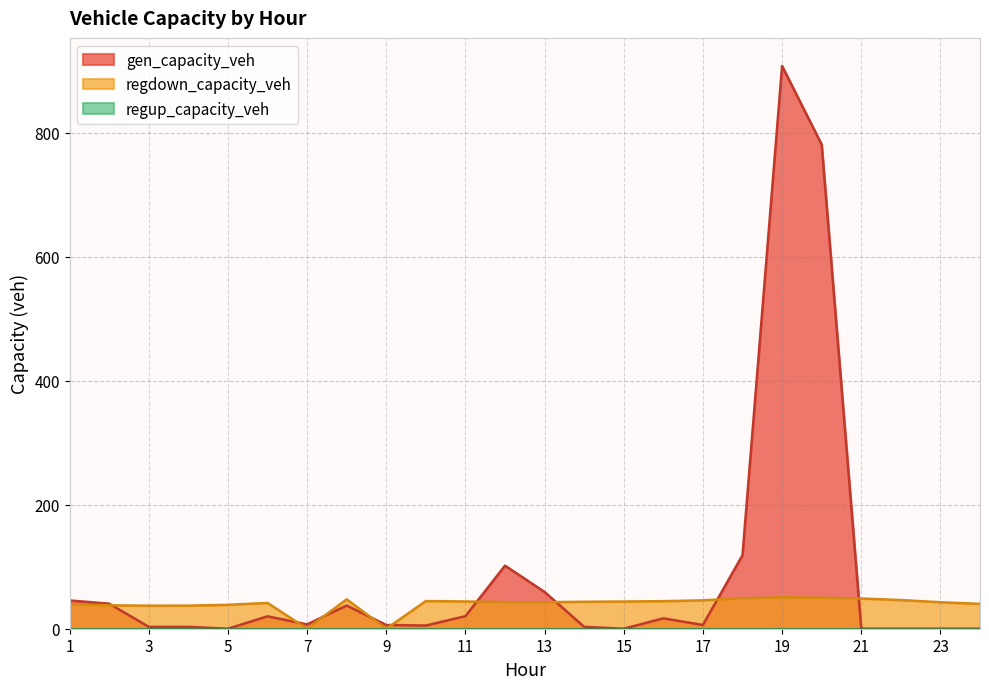

Rank the categories by gen_capacity_veh value from highest to lowest.

19, 20, 18, 12, 13, 1, 2, 8, 11, 6, 16, 7, 9, 17, 10, 3, 4, 14, 5, 15, 21, 22, 23, 24